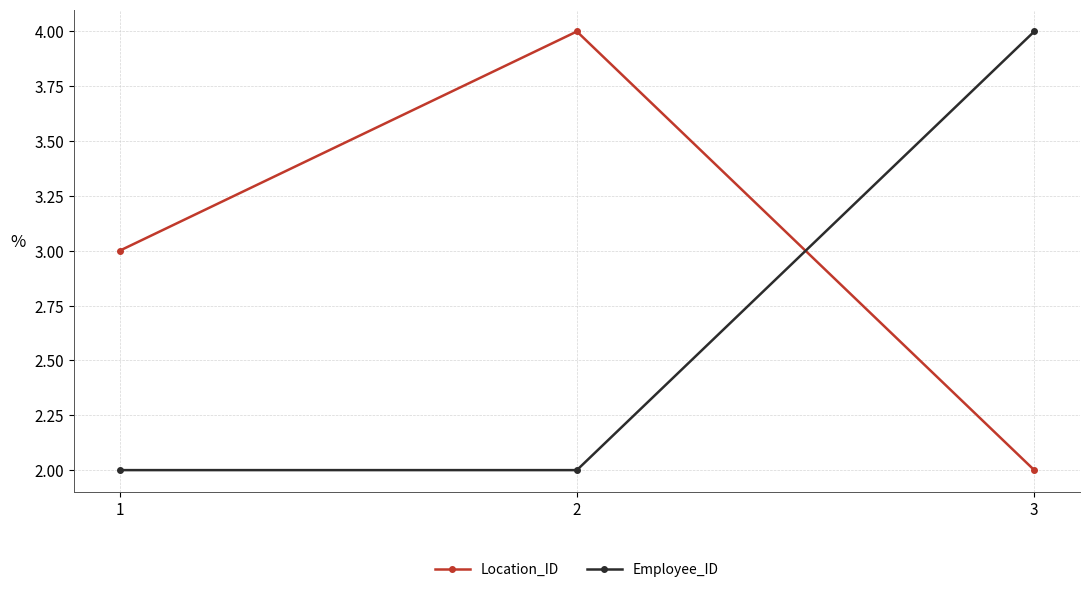

List the series in order of their overall mean, lowest first.

Employee_ID, Location_ID